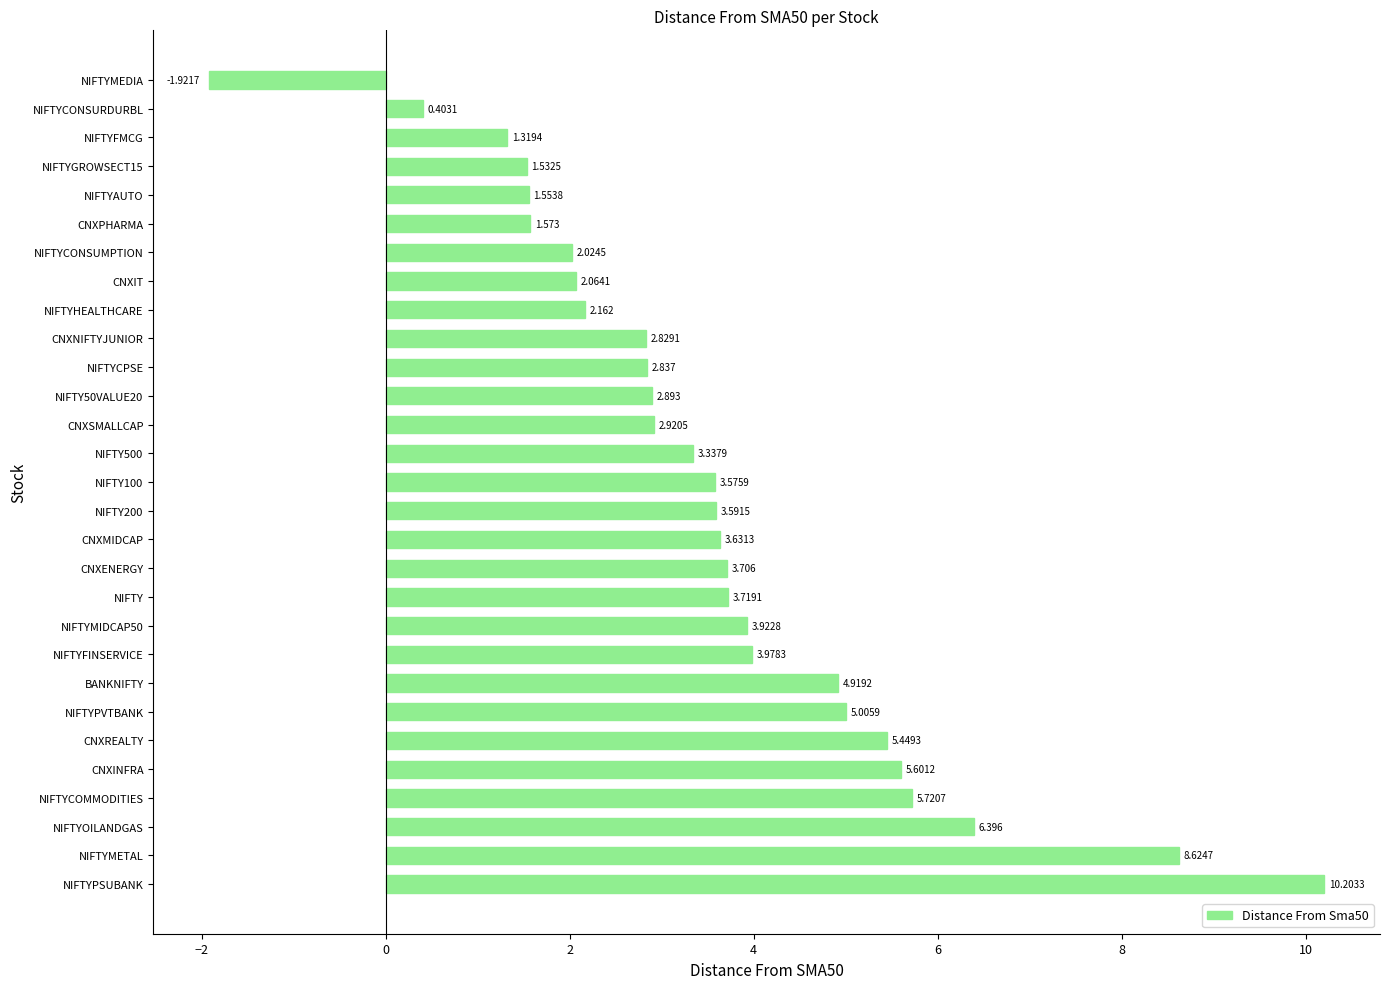

Rank the categories by value from highest to lowest.

NIFTYPSUBANK, NIFTYMETAL, NIFTYOILANDGAS, NIFTYCOMMODITIES, CNXINFRA, CNXREALTY, NIFTYPVTBANK, BANKNIFTY, NIFTYFINSERVICE, NIFTYMIDCAP50, NIFTY, CNXENERGY, CNXMIDCAP, NIFTY200, NIFTY100, NIFTY500, CNXSMALLCAP, NIFTY50VALUE20, NIFTYCPSE, CNXNIFTYJUNIOR, NIFTYHEALTHCARE, CNXIT, NIFTYCONSUMPTION, CNXPHARMA, NIFTYAUTO, NIFTYGROWSECT15, NIFTYFMCG, NIFTYCONSURDURBL, NIFTYMEDIA